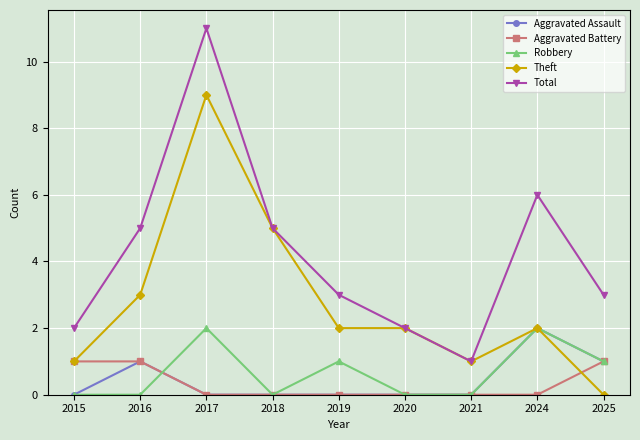

What is the total value across all series at 2019?

6